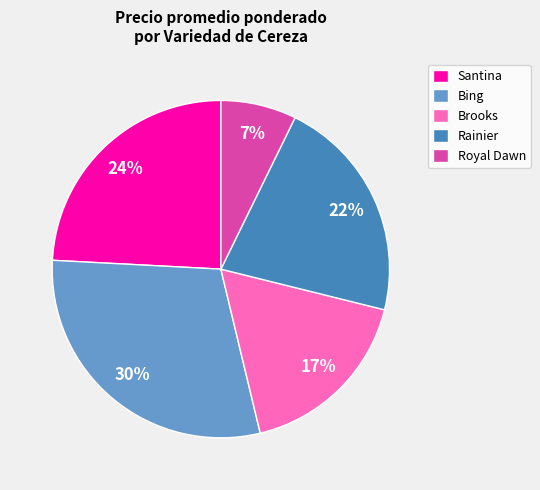

The Bing slice represents 11% of the pie. True or false?

False